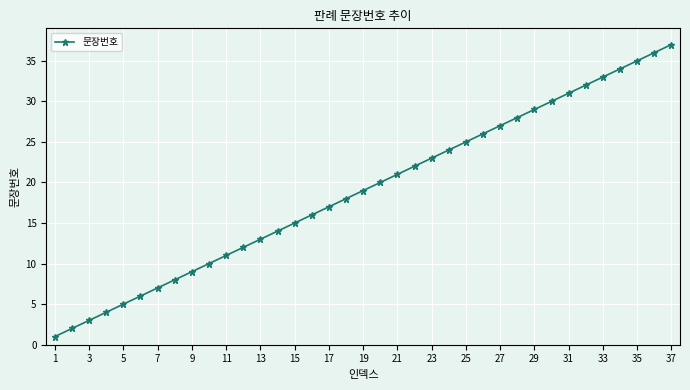

What is the average value?

19